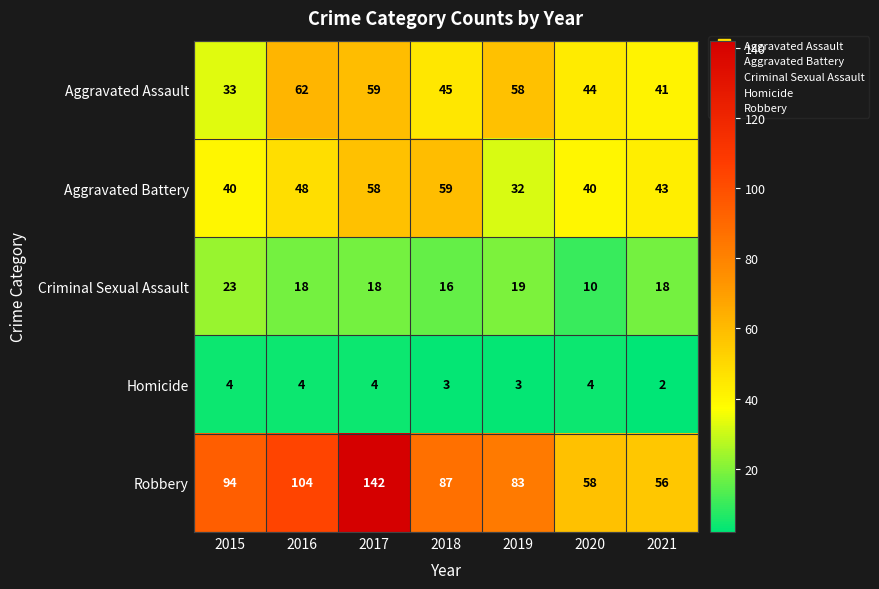

The value of Homicide at 2021 is 3. True or false?

False